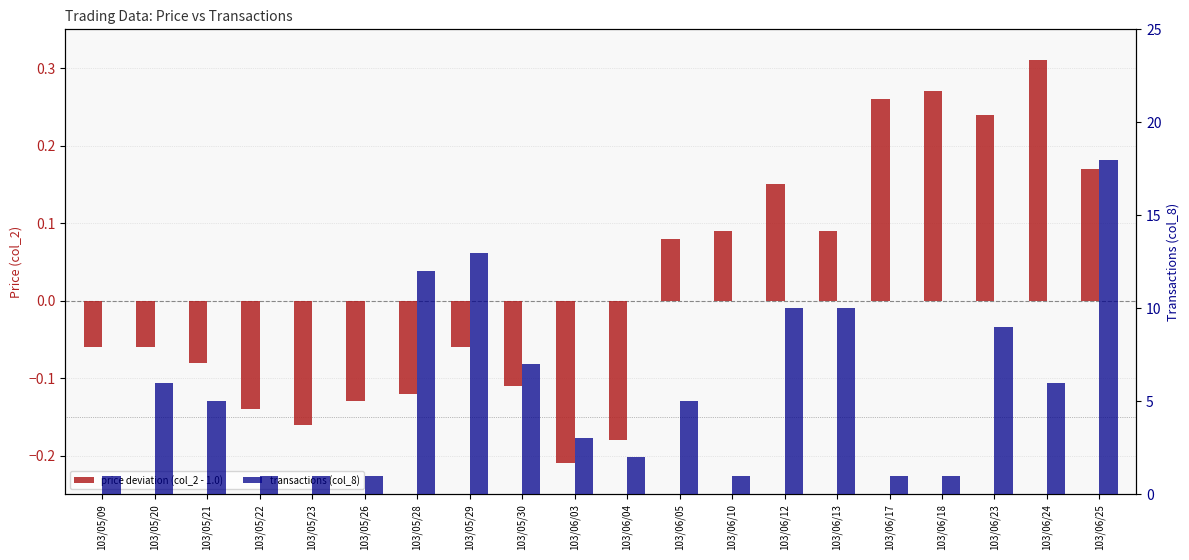

Rank the series by their maximum value, from highest to lowest.

transactions (col_8), price deviation (col_2 - 1.0)